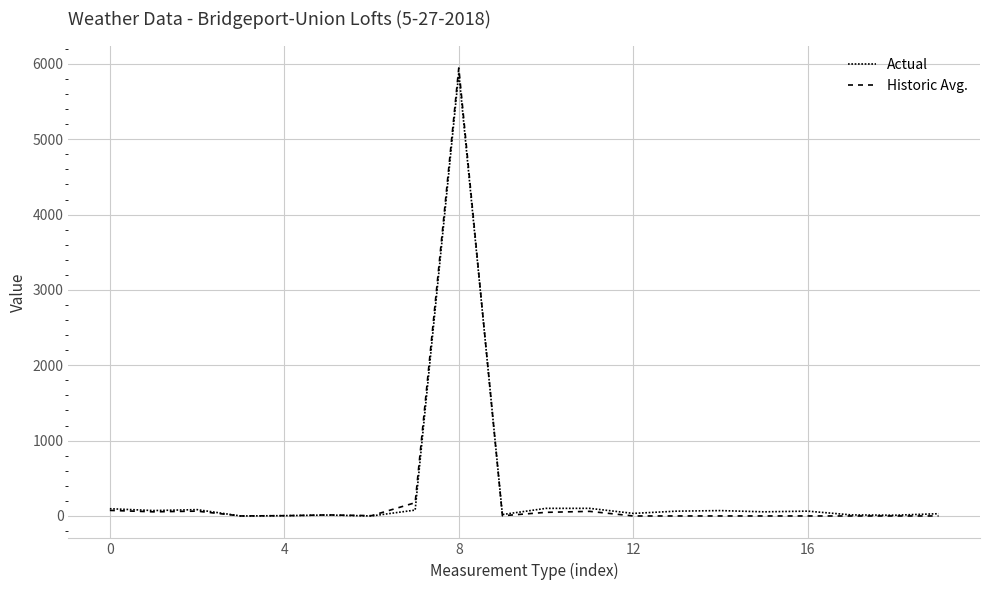

At how many categories does at least one series exceed 453?

1